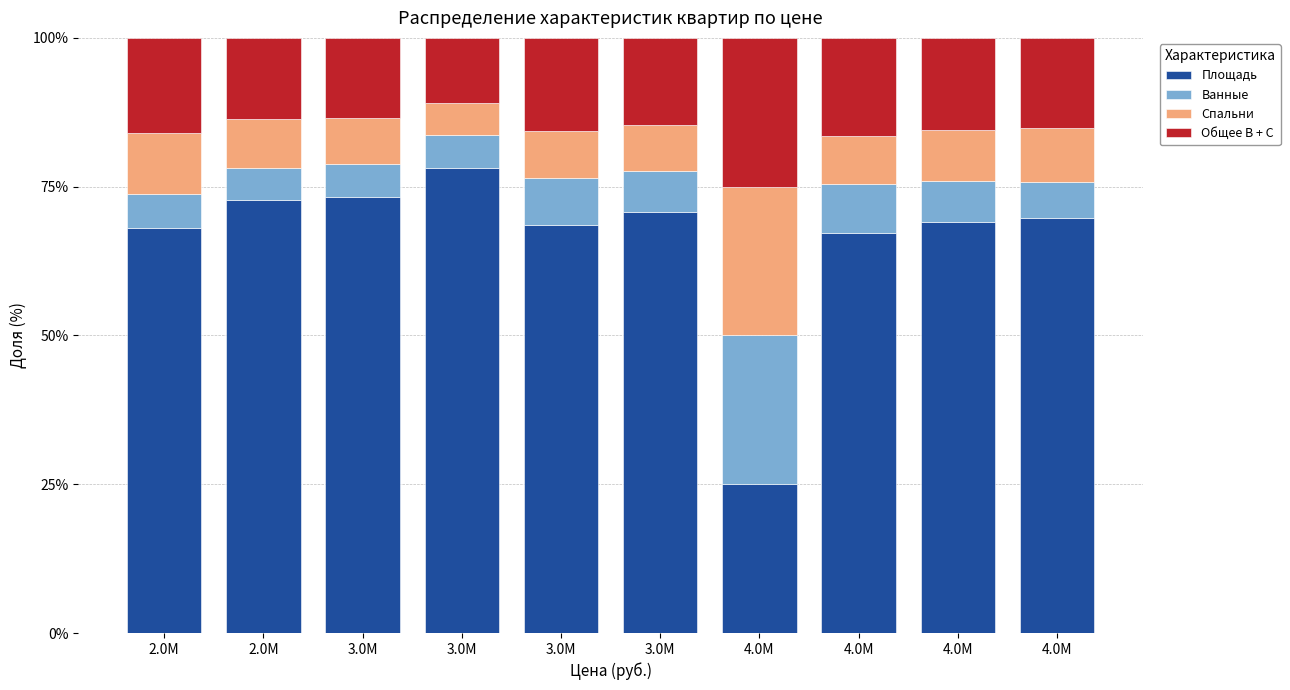

What are all the series names shown in the legend?

Площадь, Ванные, Спальни, Общее В + С